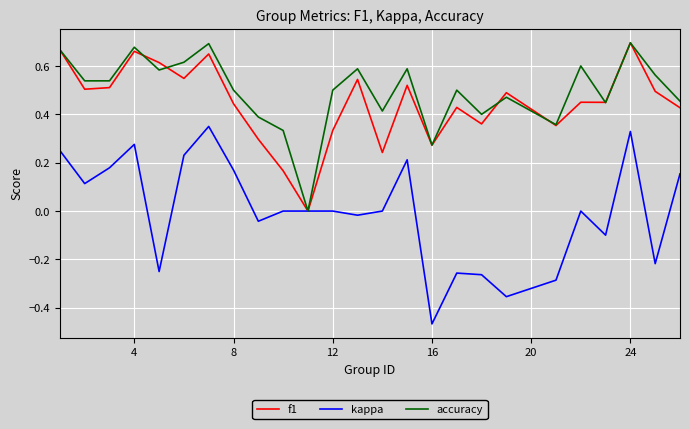

Which series has the largest range (max minus min)?

kappa